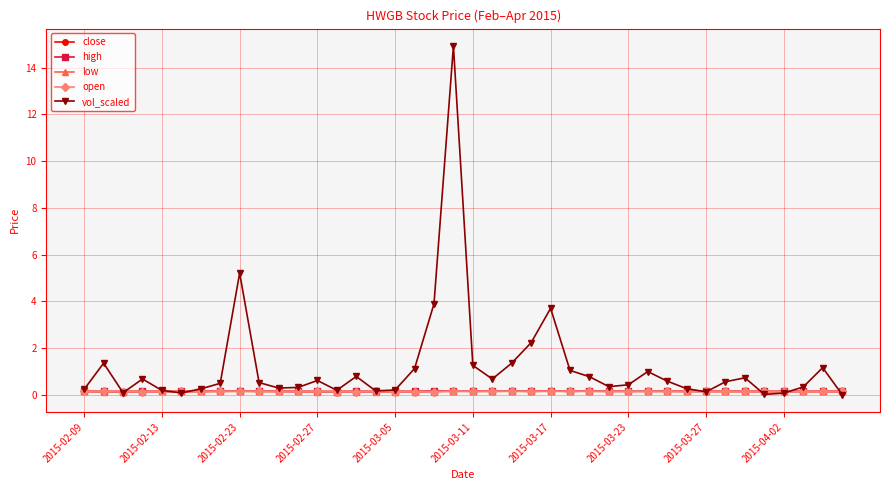

Which series has the largest range (max minus min)?

vol_scaled